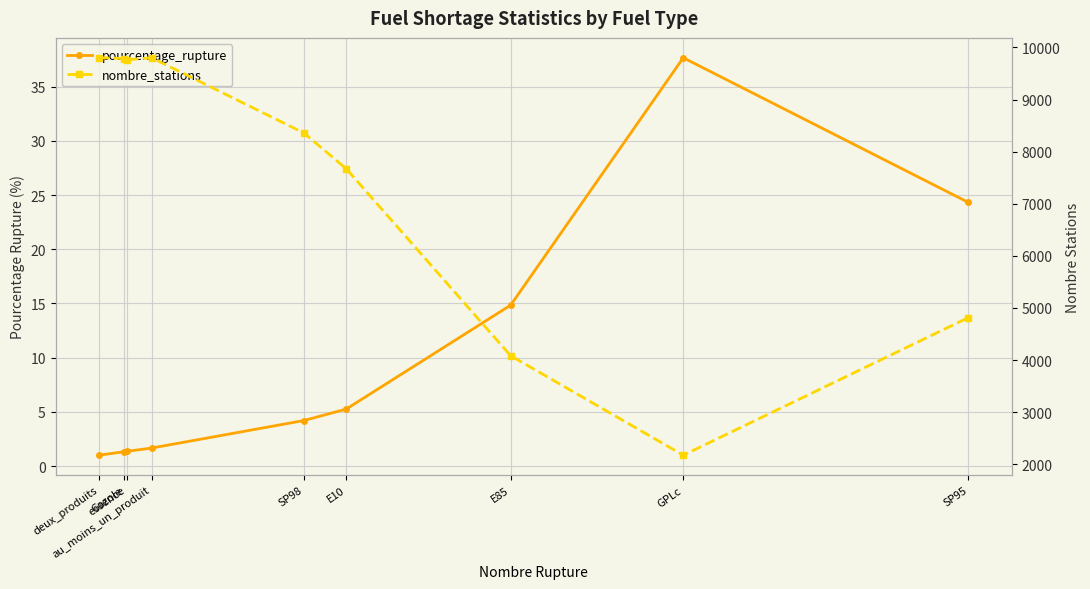

What are all the series names shown in the legend?

pourcentage_rupture, nombre_stations